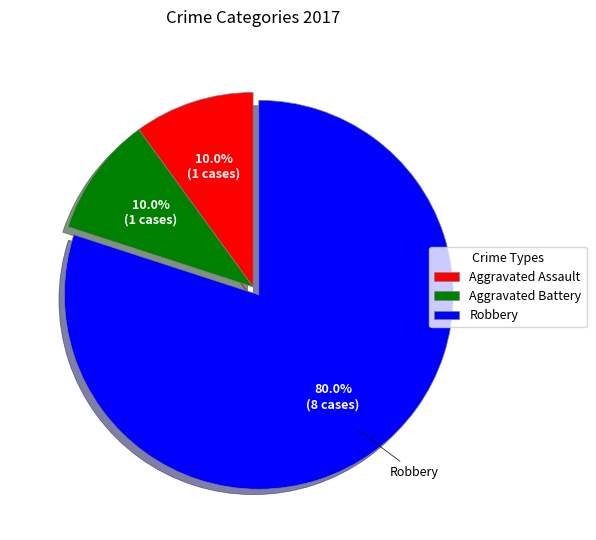

To the nearest percent, what is the difference between the Robbery and Aggravated Assault slice percentages?

70%